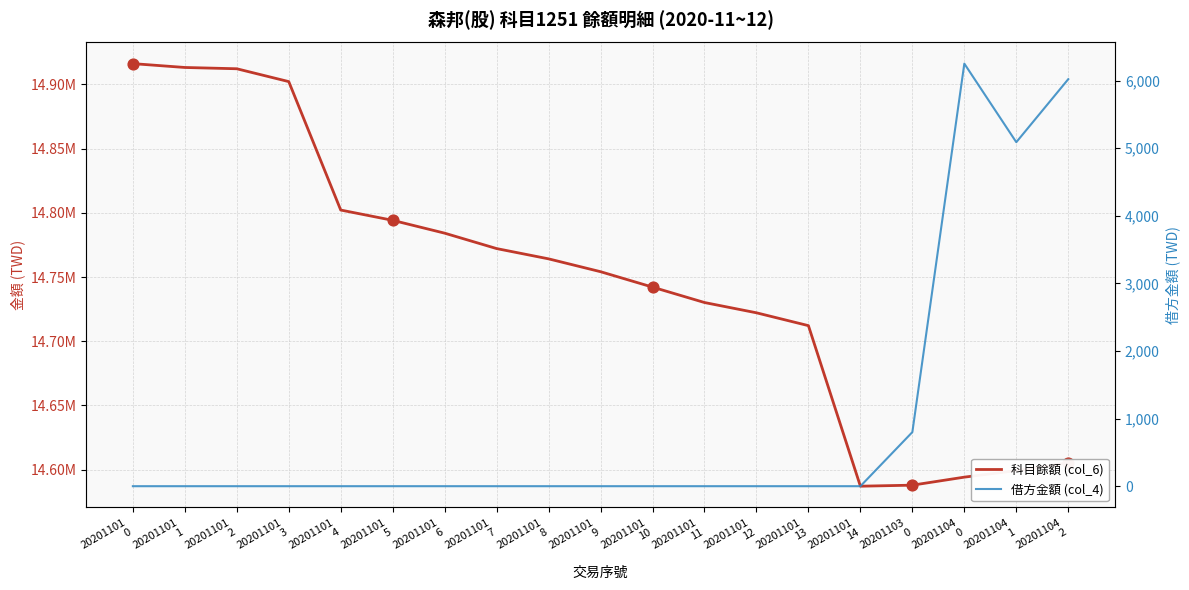

Which series has the largest total across all categories?

科目餘額 (col_6)